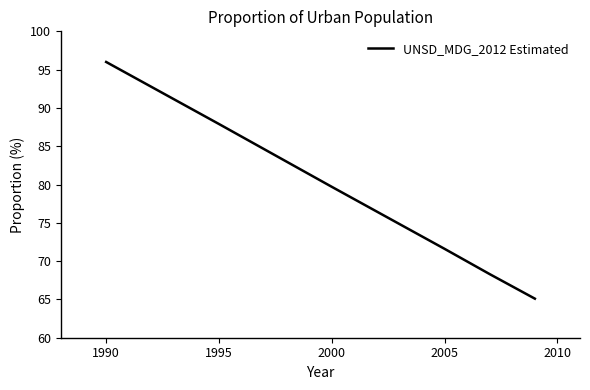

What is the difference between the second highest and second lowest values?

19.6